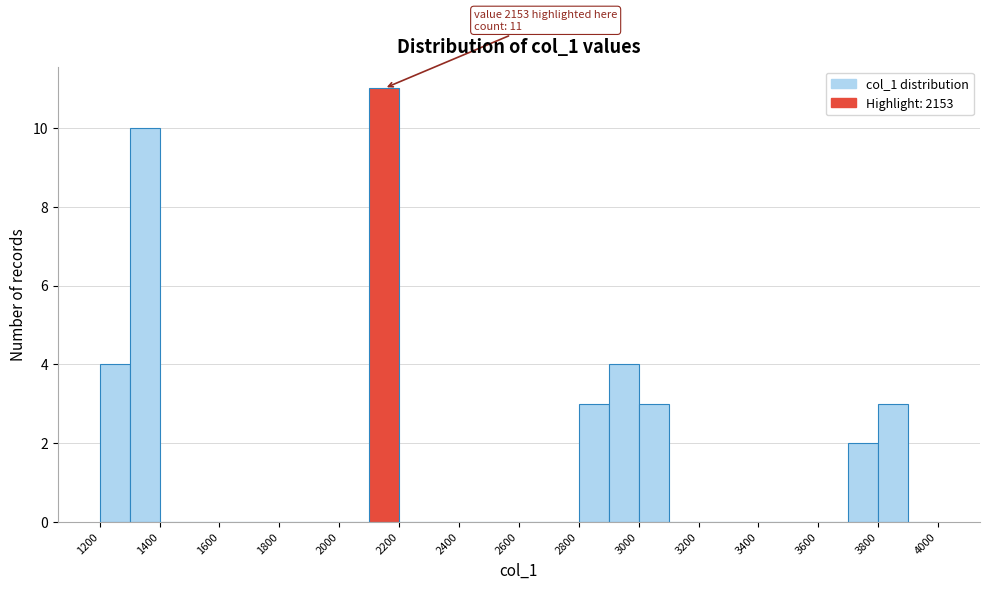

Over which range of the x-axis is the bar tallest?

2100 to 2200